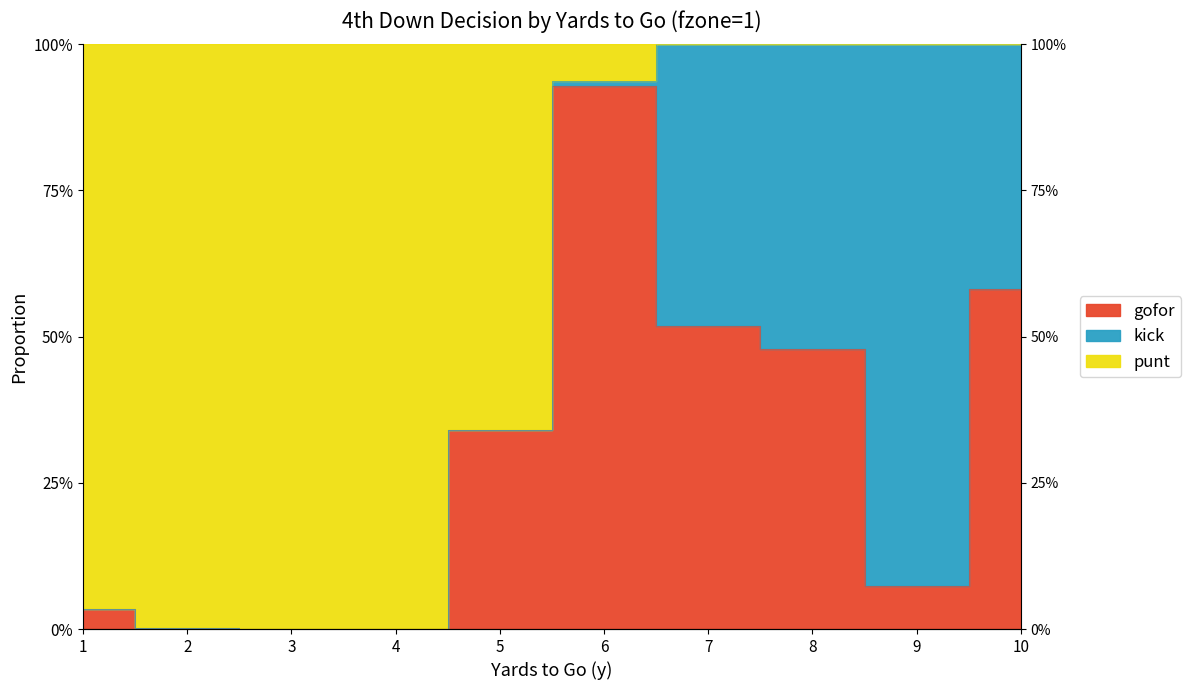

True or false: punt and gofor cross at least once.

False